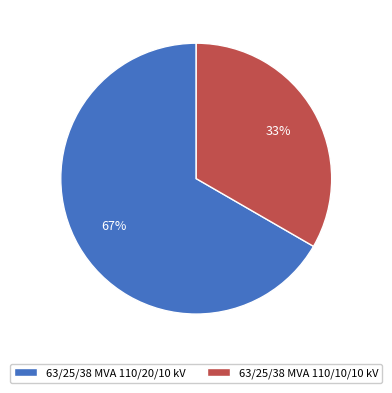

Does 63/25/38 MVA 110/10/10 kV account for over 50% of the chart?

No